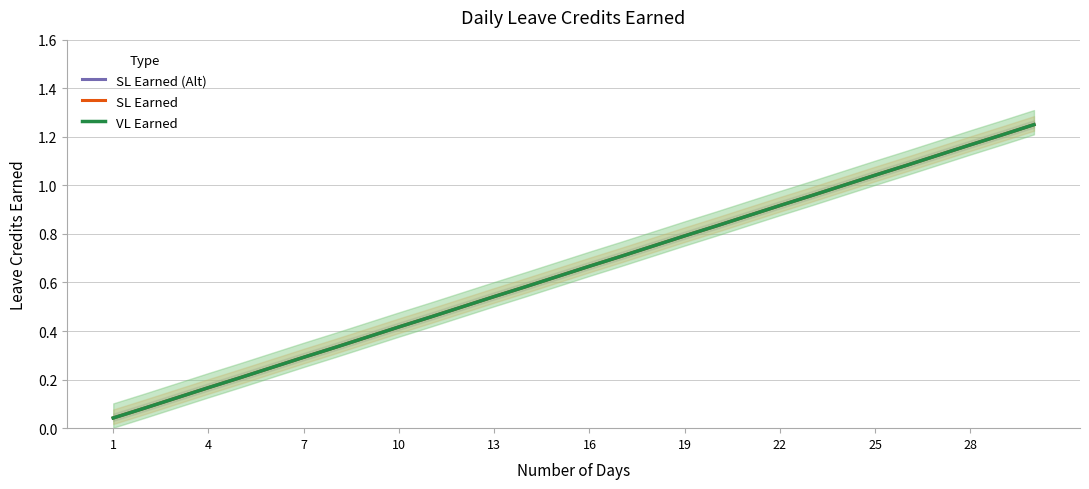

The value of SL Earned at 25 is 1.4. True or false?

False